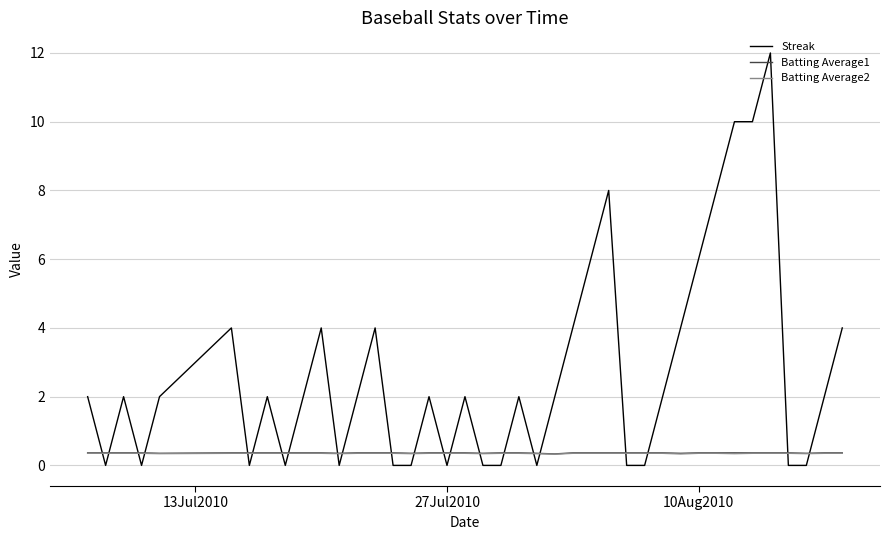

Which series has the largest total across all categories?

Streak